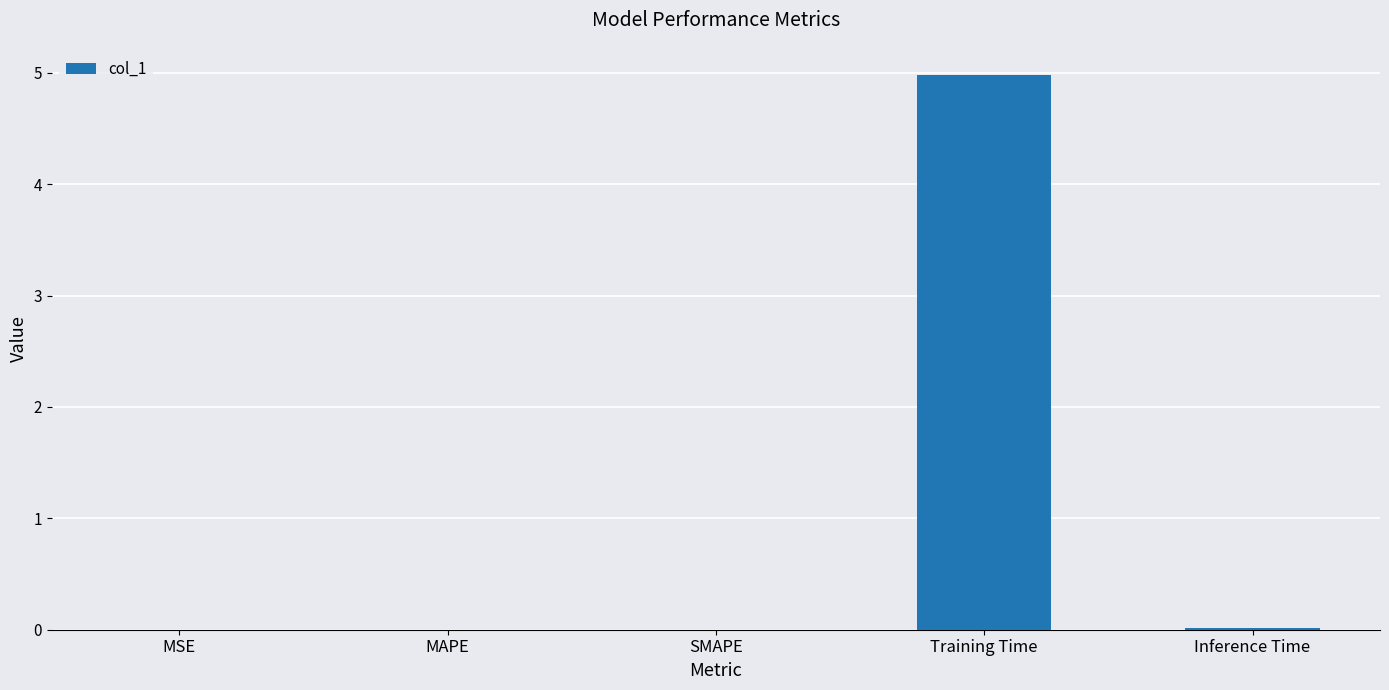

Between Inference Time and Training Time, which is larger?

Training Time